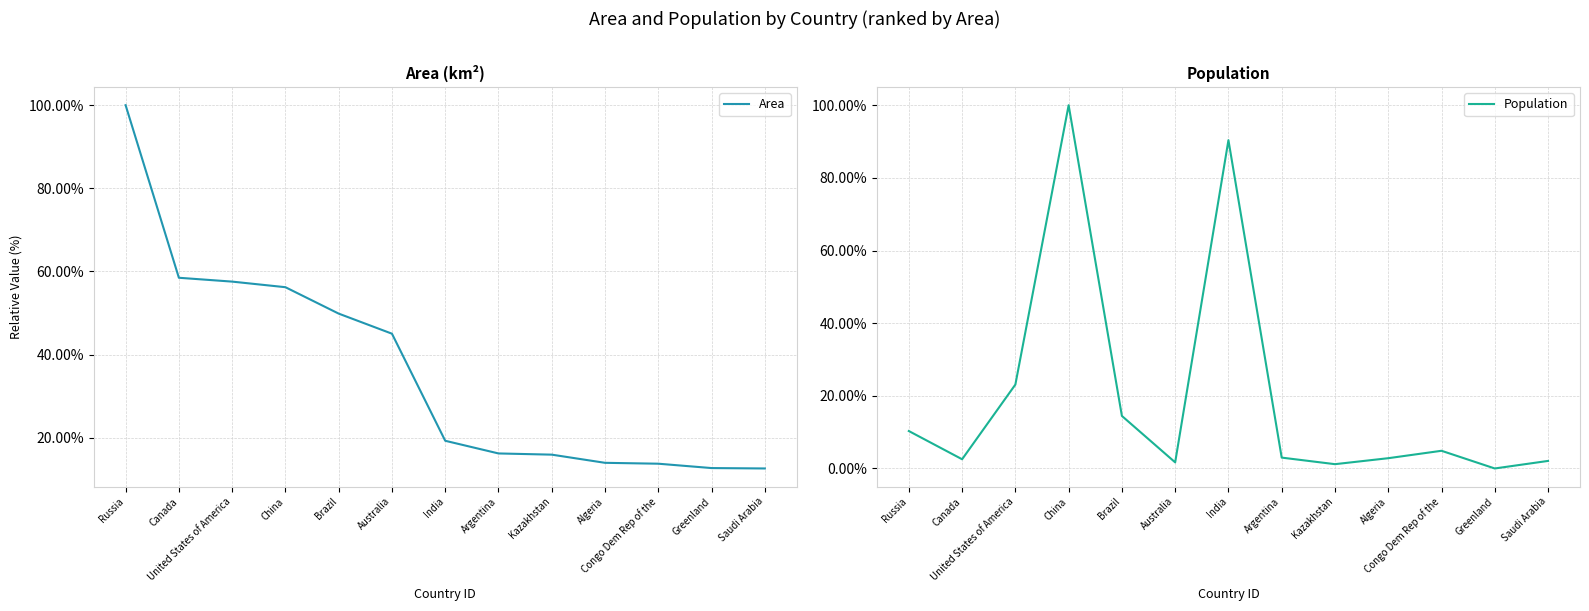

How many interior local peaks does the Population series have?

3